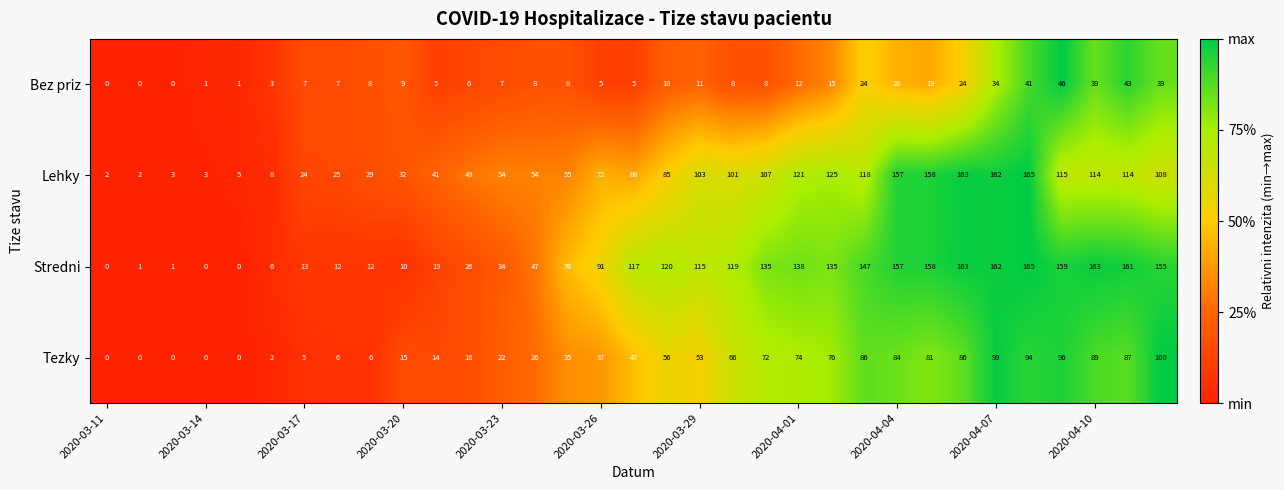

What is the highest value of the Stredni series?

165